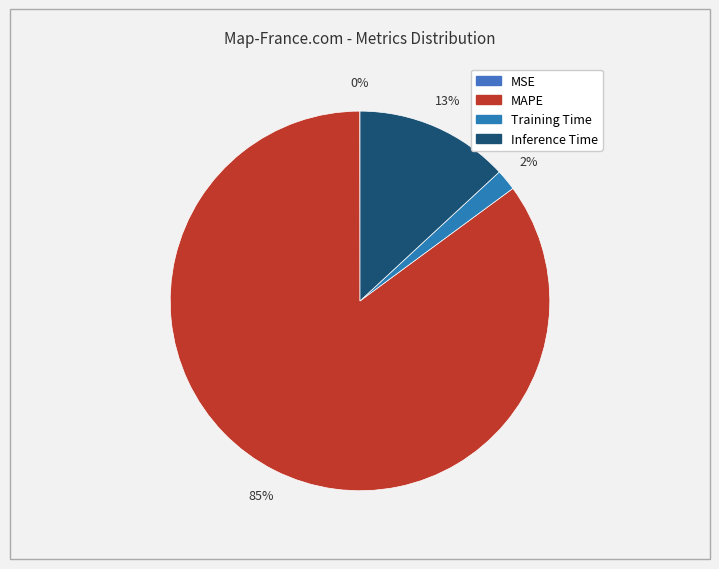

What is the smallest slice in the pie chart?

MSE